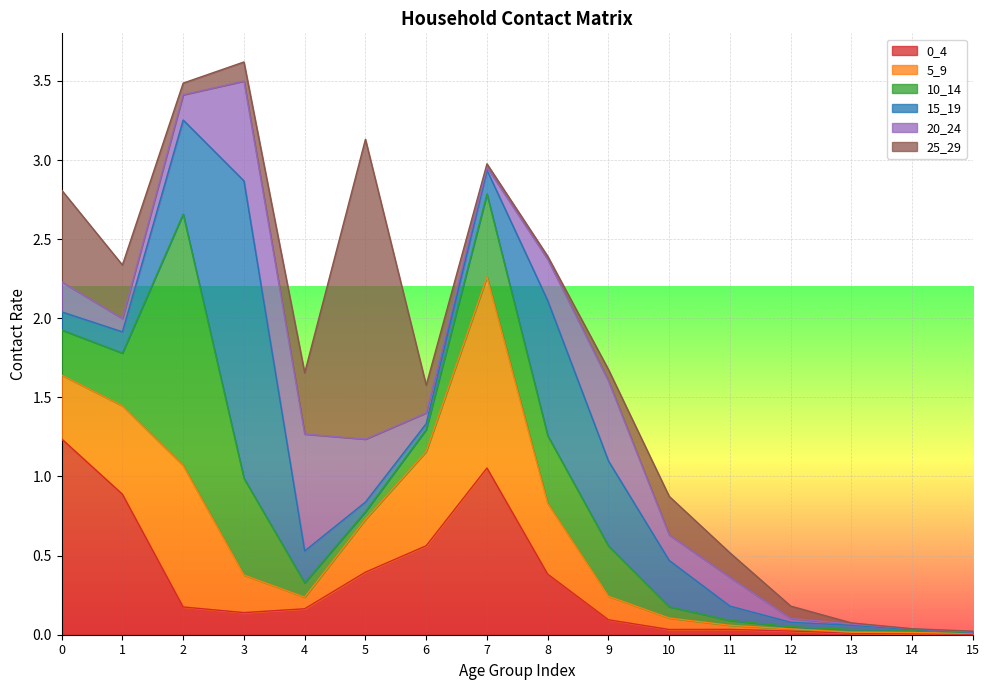

How many distinct data groups are displayed?

6